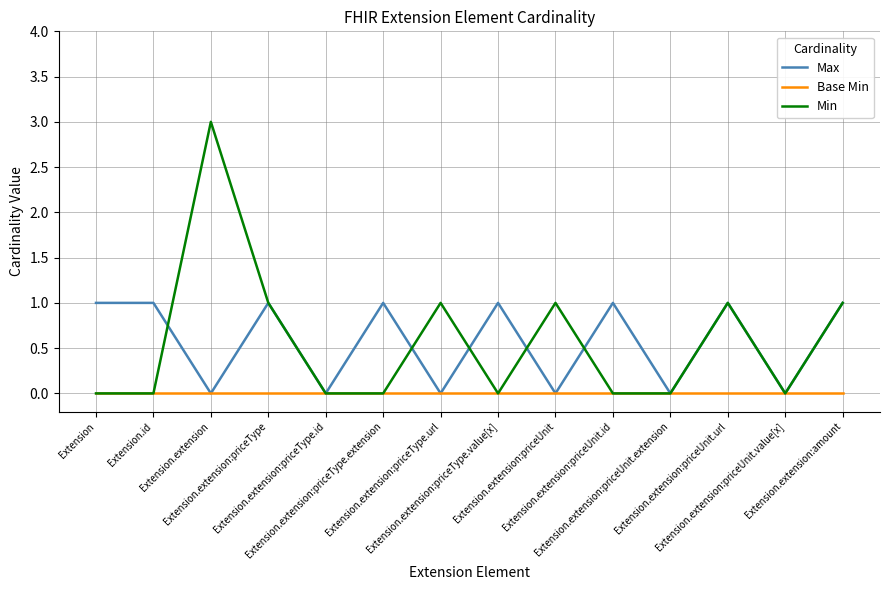

Reading right to left, transcribe all the data shown in this chart.

Max: Extension.extension:amount=1	Extension.extension:priceUnit.value[x]=0	Extension.extension:priceUnit.url=1	Extension.extension:priceUnit.extension=0	Extension.extension:priceUnit.id=1	Extension.extension:priceUnit=0	Extension.extension:priceType.value[x]=1	Extension.extension:priceType.url=0	Extension.extension:priceType.extension=1	Extension.extension:priceType.id=0	Extension.extension:priceType=1	Extension.extension=0	Extension.id=1	Extension=1
Base Min: Extension.extension:amount=0	Extension.extension:priceUnit.value[x]=0	Extension.extension:priceUnit.url=0	Extension.extension:priceUnit.extension=0	Extension.extension:priceUnit.id=0	Extension.extension:priceUnit=0	Extension.extension:priceType.value[x]=0	Extension.extension:priceType.url=0	Extension.extension:priceType.extension=0	Extension.extension:priceType.id=0	Extension.extension:priceType=0	Extension.extension=0	Extension.id=0	Extension=0
Min: Extension.extension:amount=1	Extension.extension:priceUnit.value[x]=0	Extension.extension:priceUnit.url=1	Extension.extension:priceUnit.extension=0	Extension.extension:priceUnit.id=0	Extension.extension:priceUnit=1	Extension.extension:priceType.value[x]=0	Extension.extension:priceType.url=1	Extension.extension:priceType.extension=0	Extension.extension:priceType.id=0	Extension.extension:priceType=1	Extension.extension=3	Extension.id=0	Extension=0